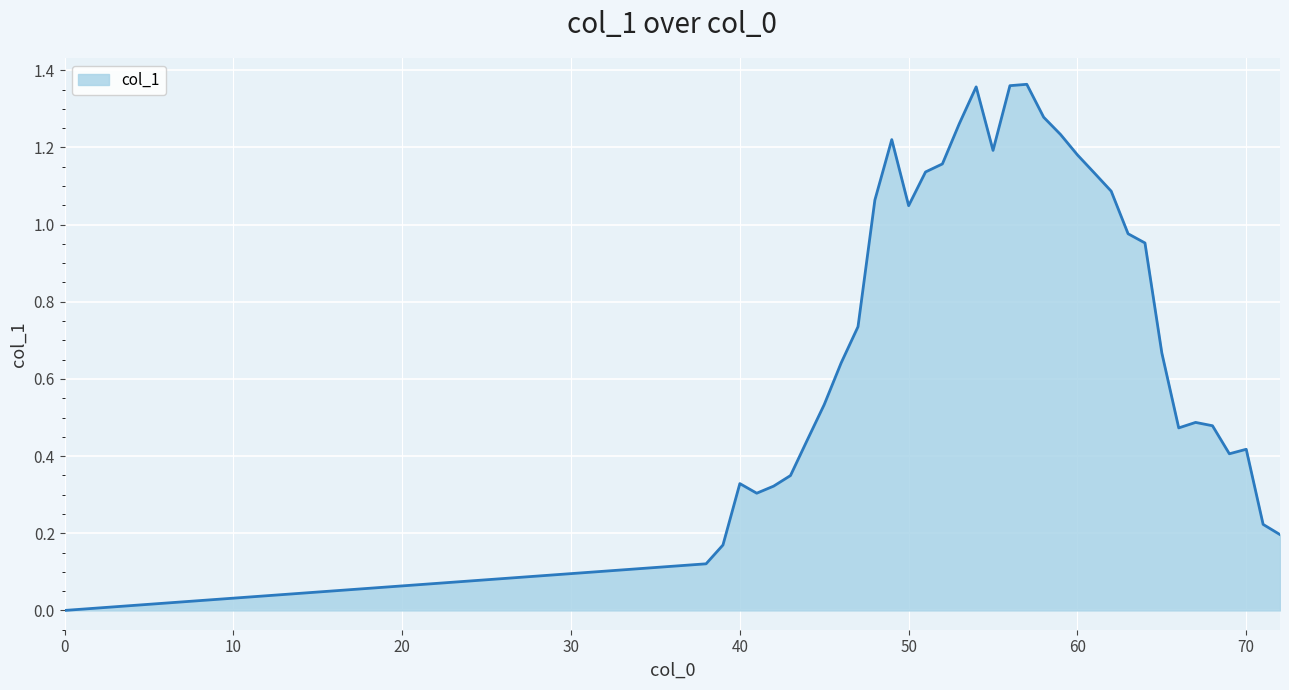

What is the greatest value displayed?

1.4